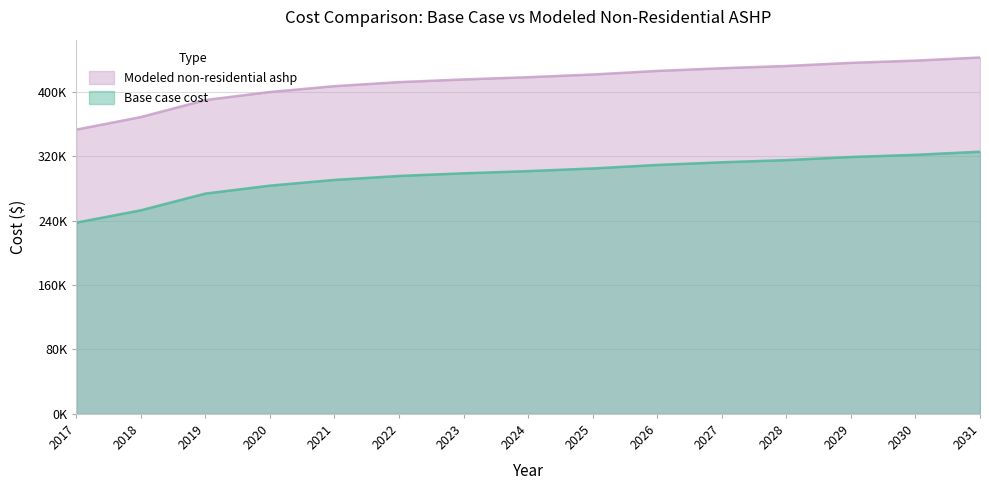

At 2021, list the series in order from largest to smallest.

Modeled non-residential ashp, Base case cost